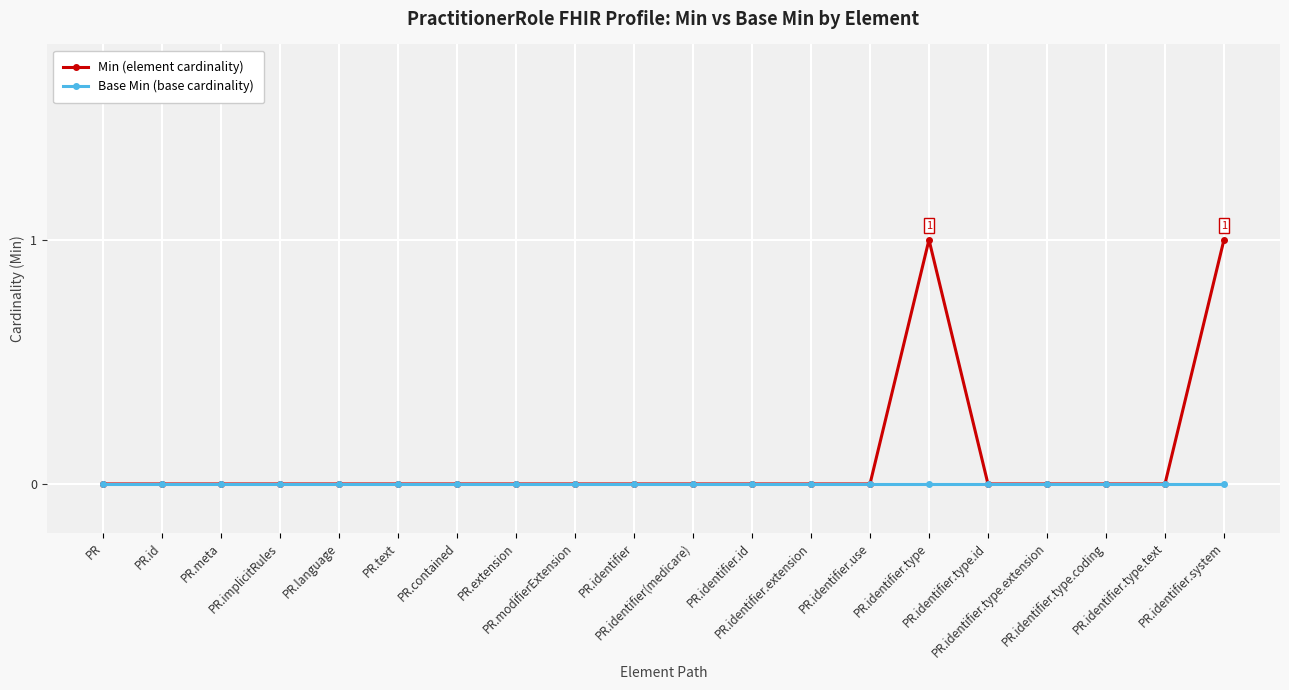

Which series has the largest range (max minus min)?

Min (element cardinality)